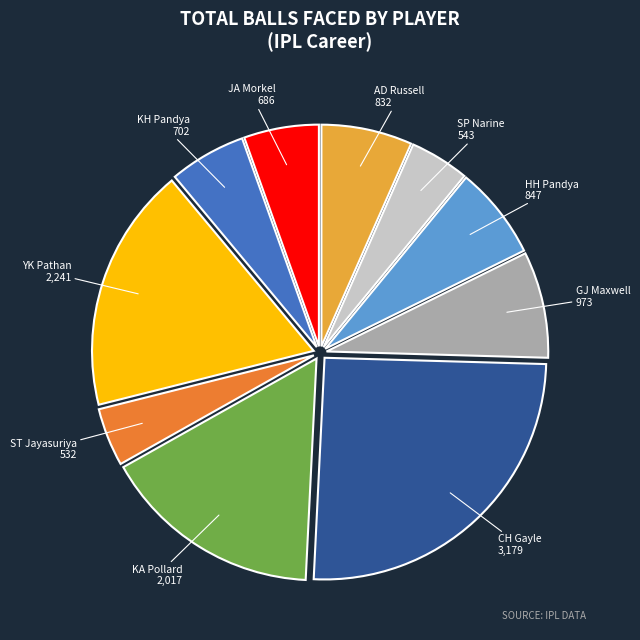

Approximately how many times larger is the value at ST Jayasuriya compared to YK Pathan?

0.2